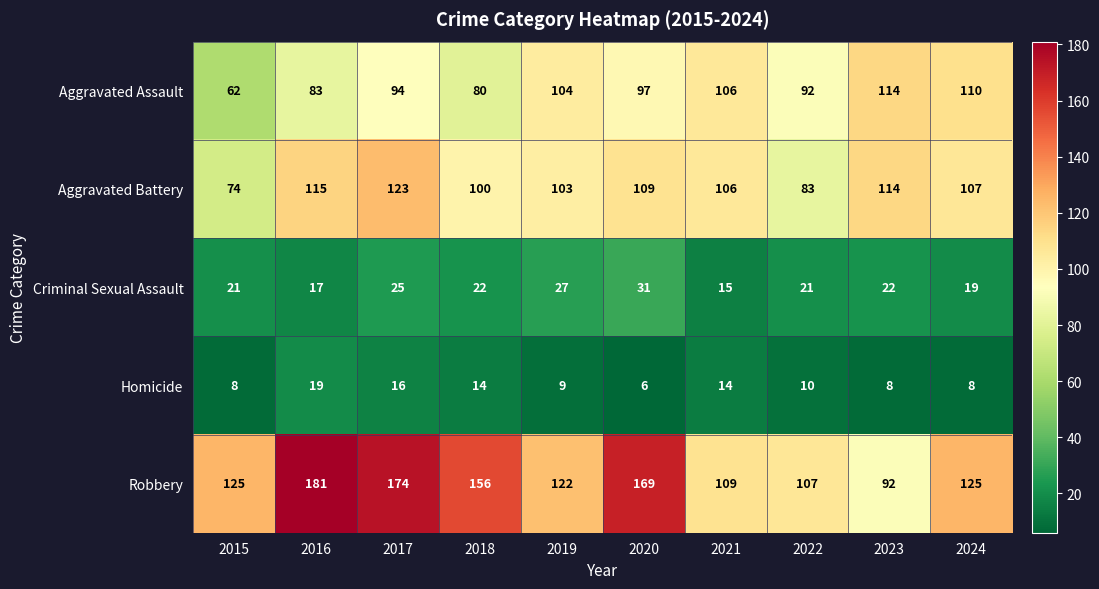

The value of Criminal Sexual Assault at 2018 is 22. True or false?

True